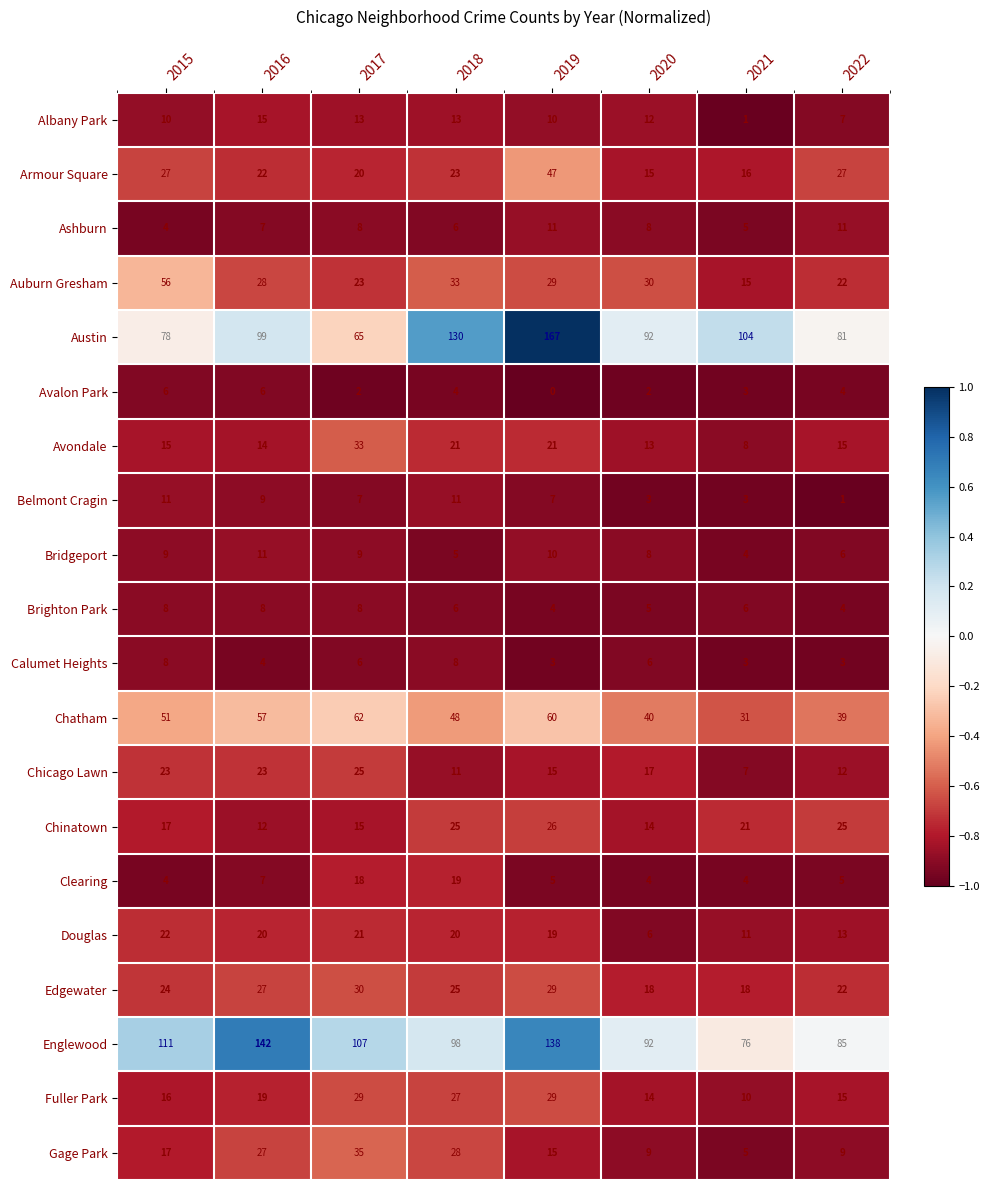

What is the greatest value displayed?

167